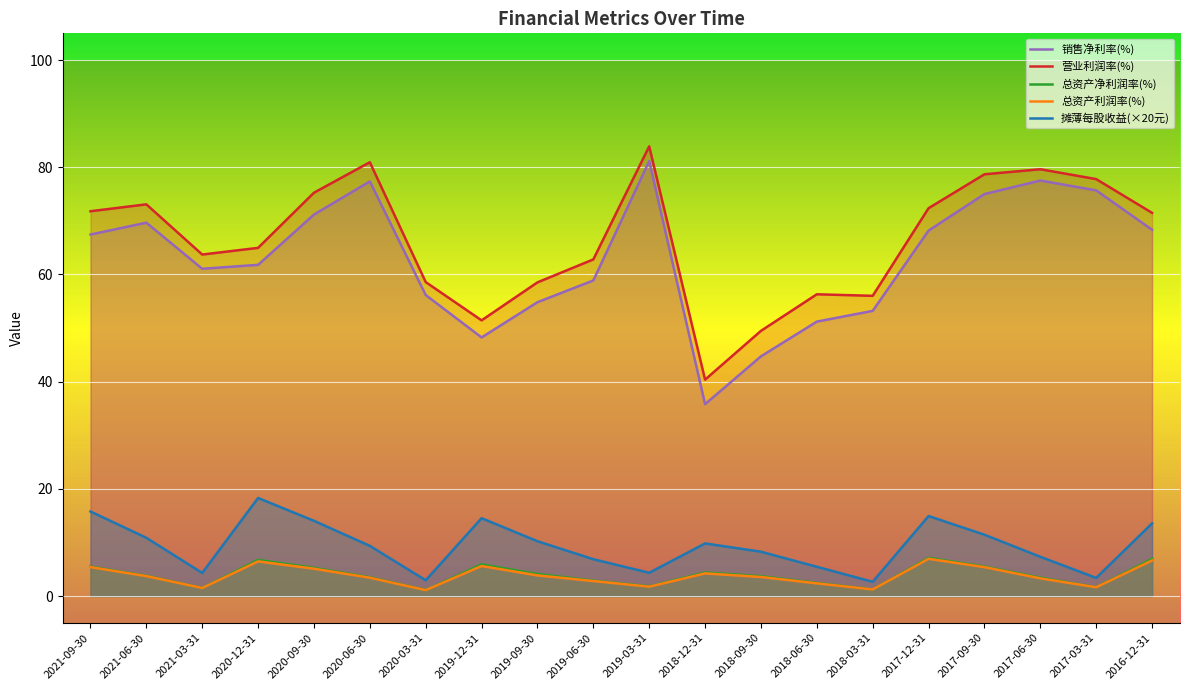

Which series has the widest spread of values?

销售净利率(%)